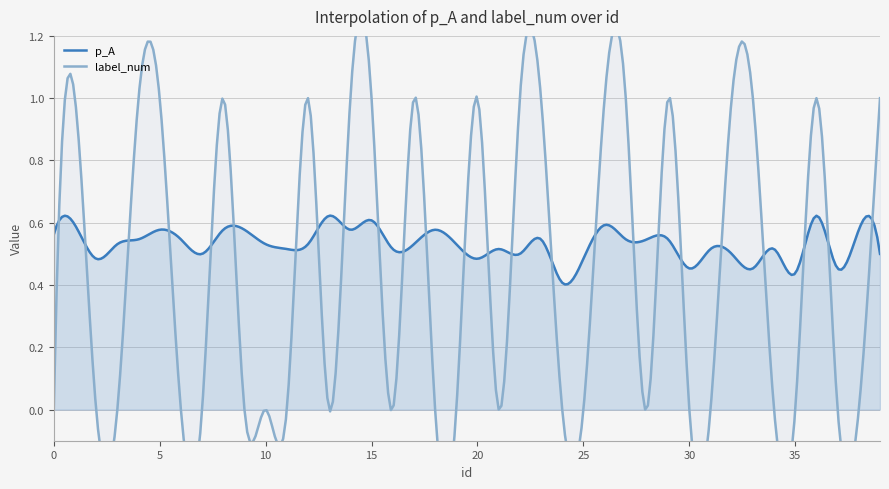

Where is the first local minimum for p_A?

2